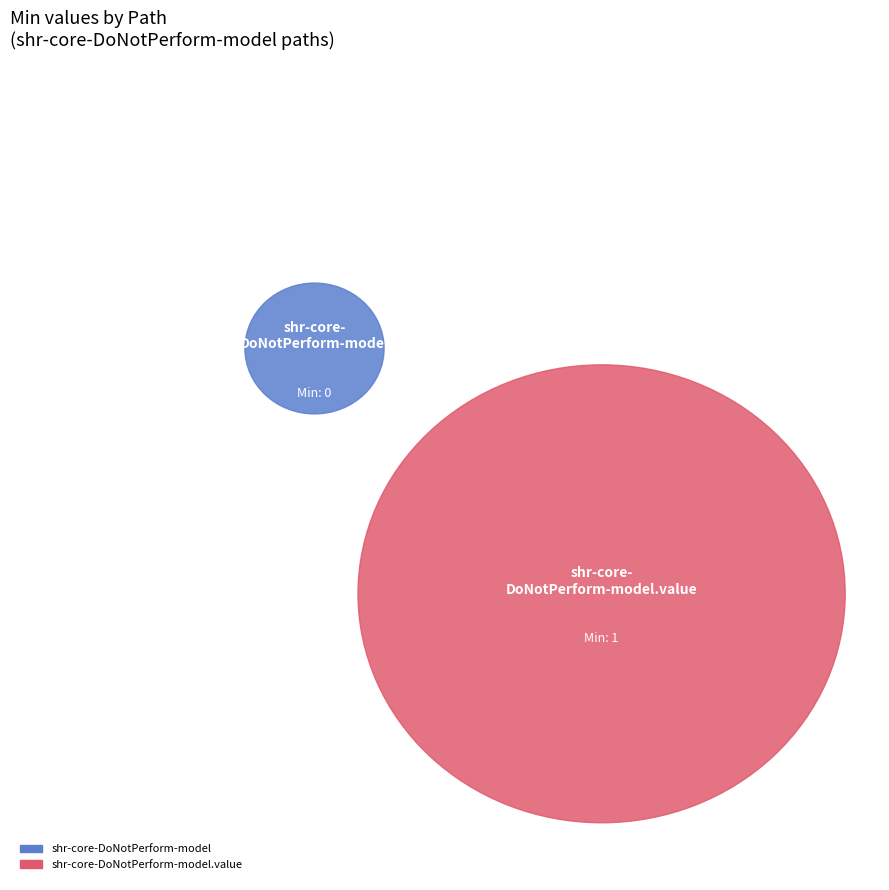

Do shr-core-DoNotPerform-model.value and shr-core-DoNotPerform-model together represent more than half of the pie?

Yes